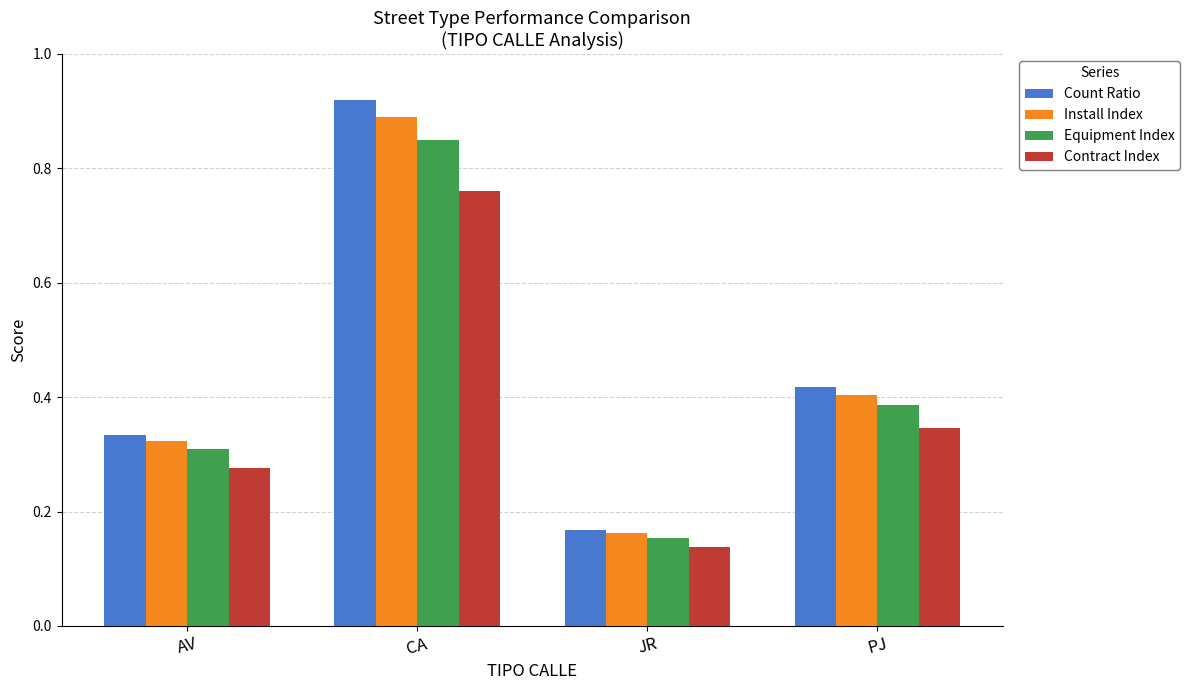

What is the sum of the Equipment Index values at JR and CA?

1.0